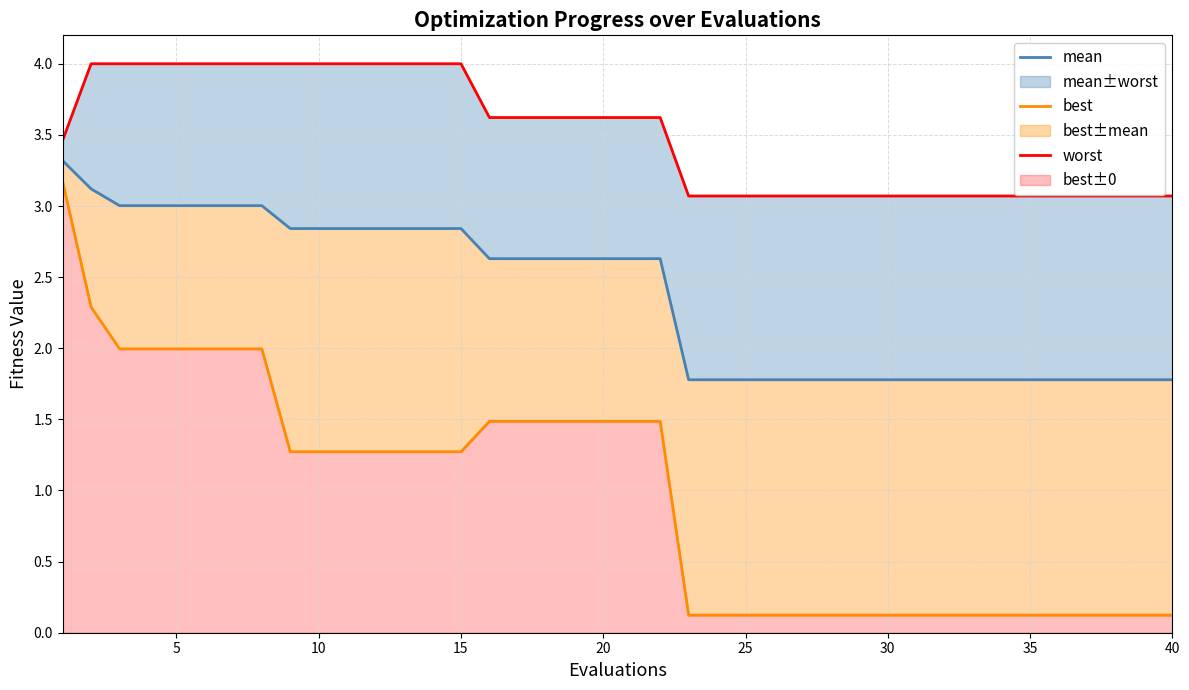

What are all the series names shown in the legend?

mean, best, worst